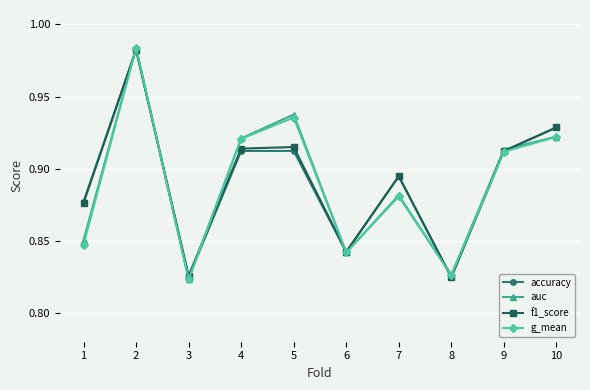

Count the f1_score values in the range 0 to 1.

10